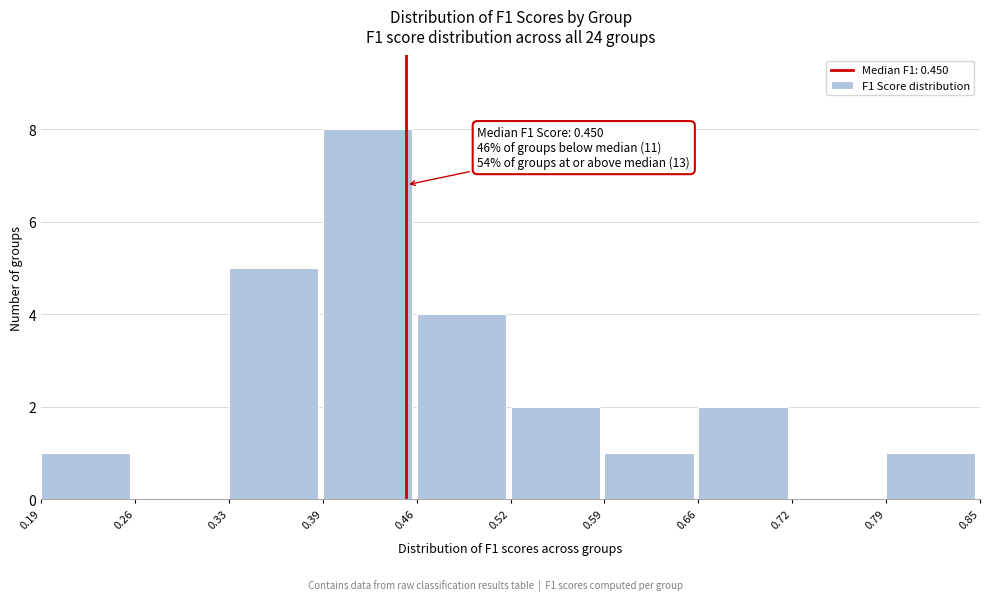

Which range on the x-axis has the tallest bar?

0.39 to 0.46